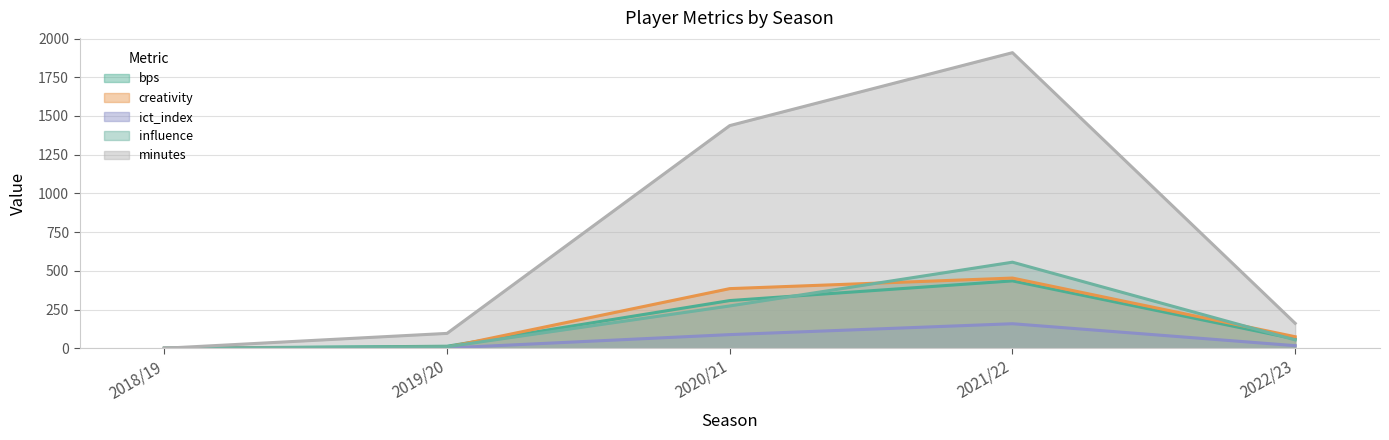

Count the number of data series in this chart.

5